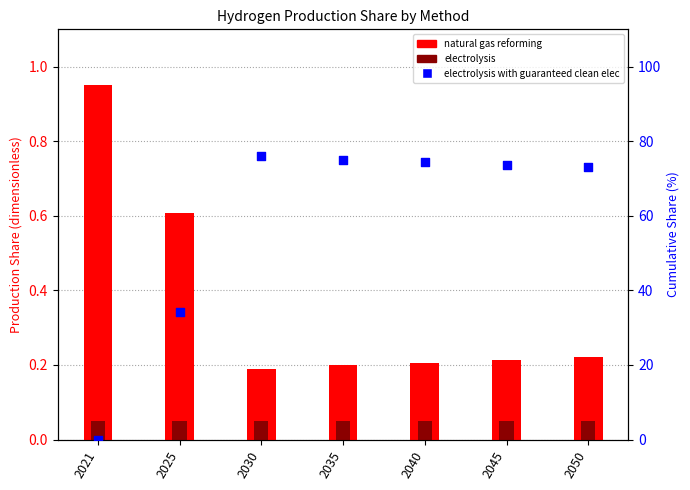

At which category is the sum across all series the highest?

2030